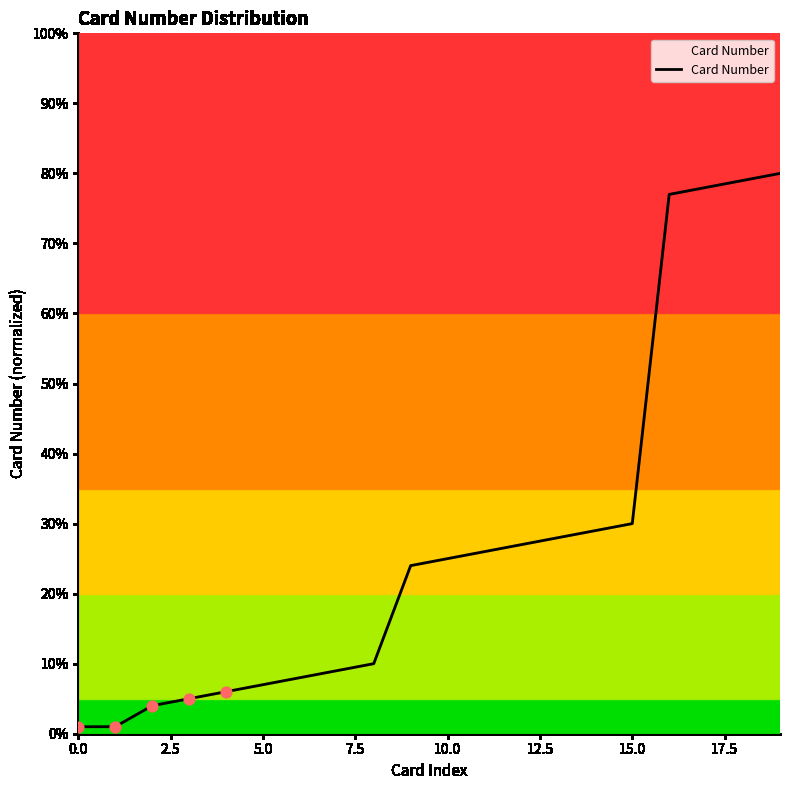

What is the greatest value displayed?

80